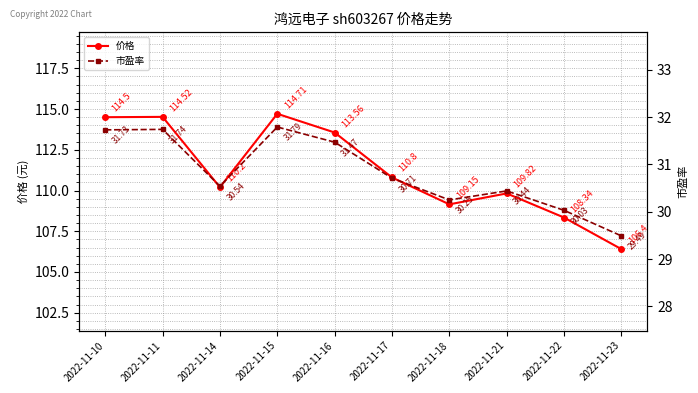

True or false: 价格 and 市盈率 cross at least once.

False